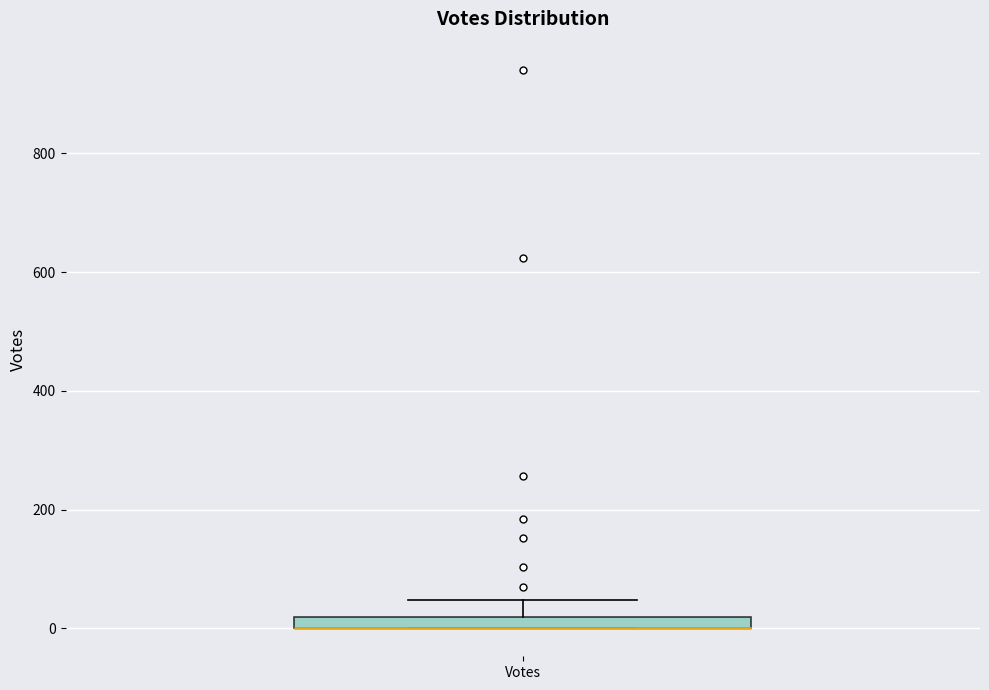

Where is the upper edge of the box for Votes on the y-axis? The values are not printed on the chart, so give them approximately, as read against the axis.

20